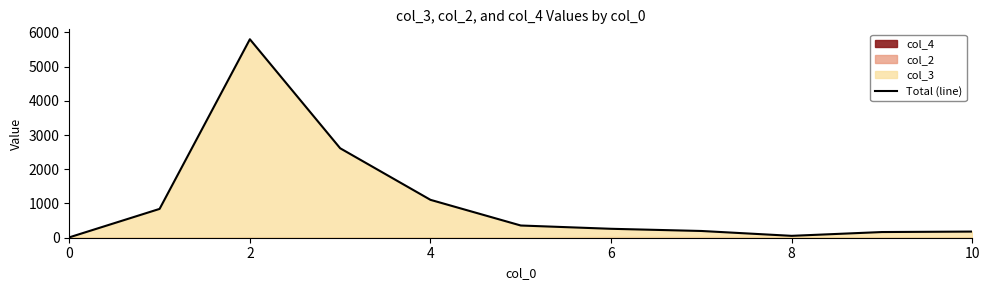

What is the maximum value shown in the chart?

5799